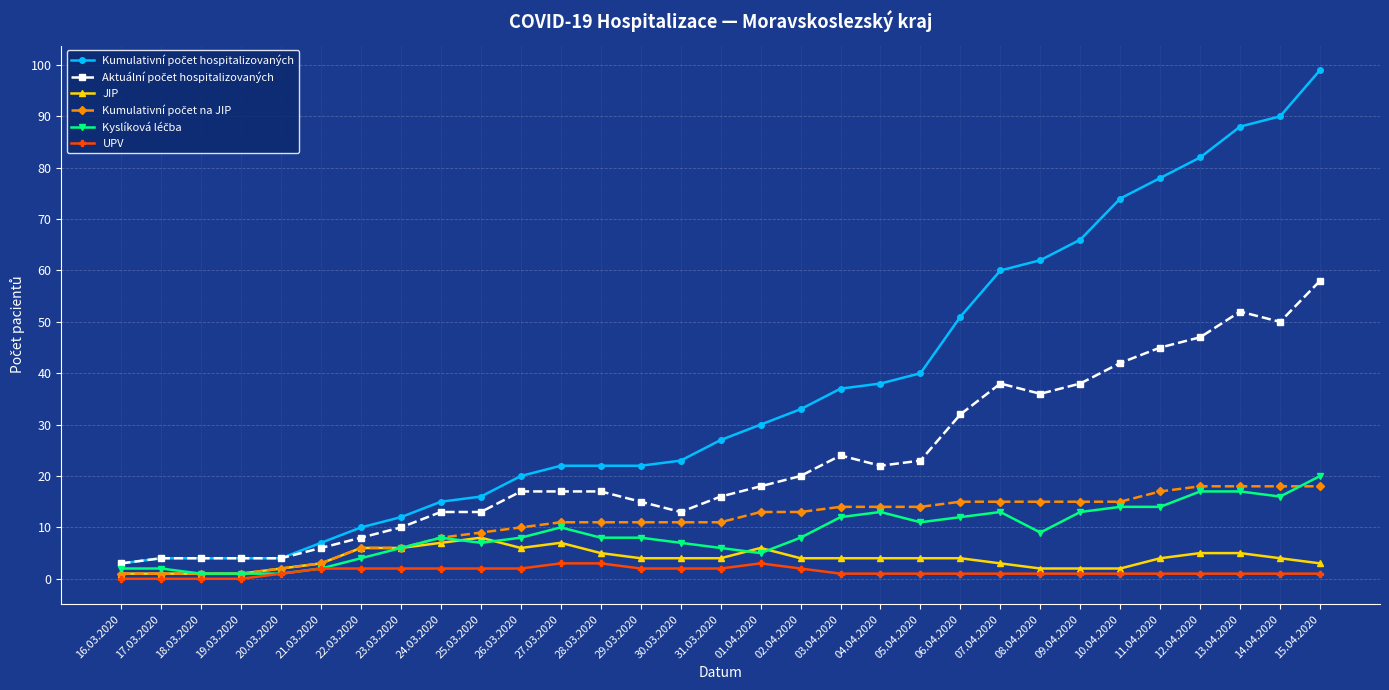

What is the label of the 26th point from the left?

10.04.2020